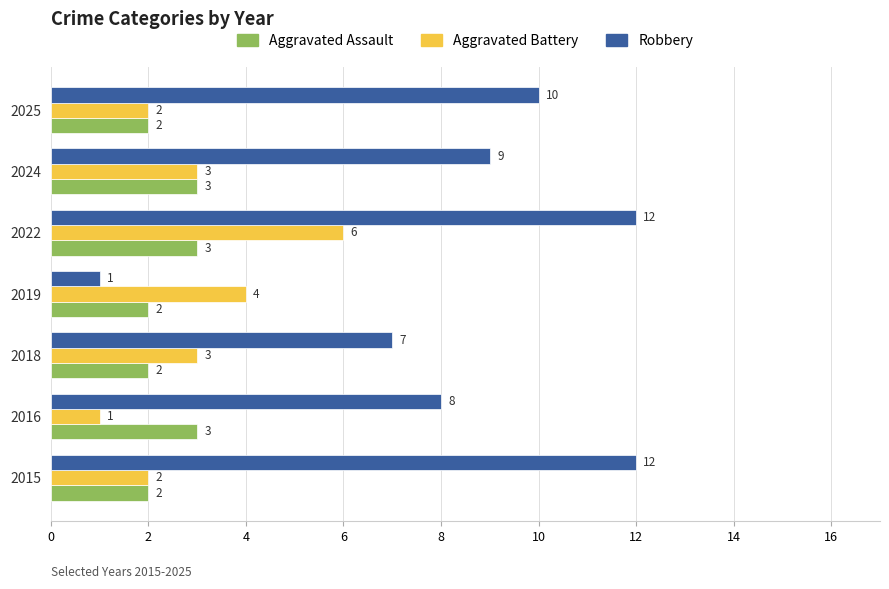

At which category is the sum across all series the highest?

2022